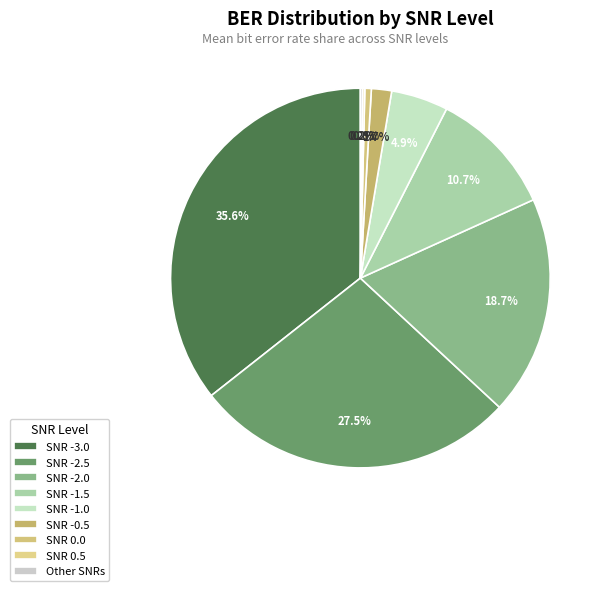

To the nearest percent, what is the average slice percentage?

11%